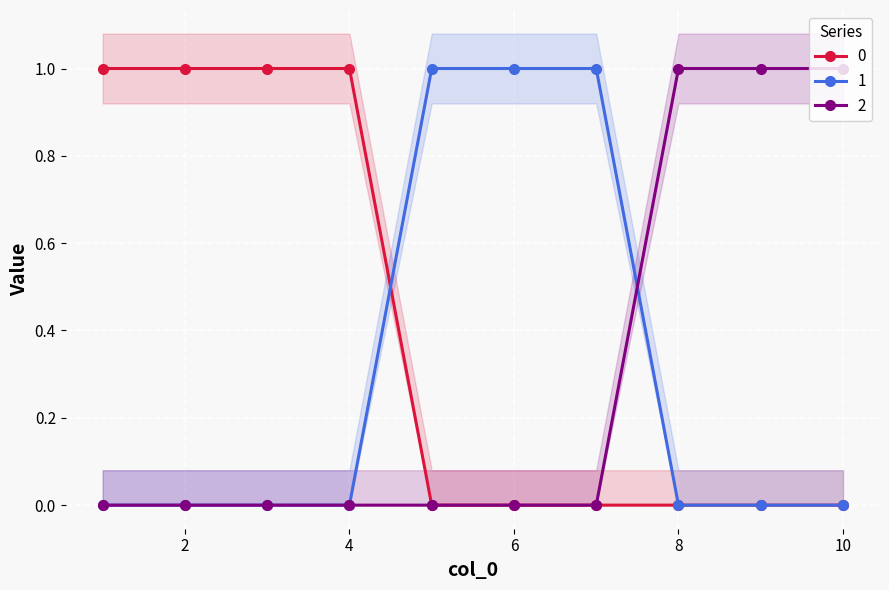

Is this an area chart (filled region under the line)?

No